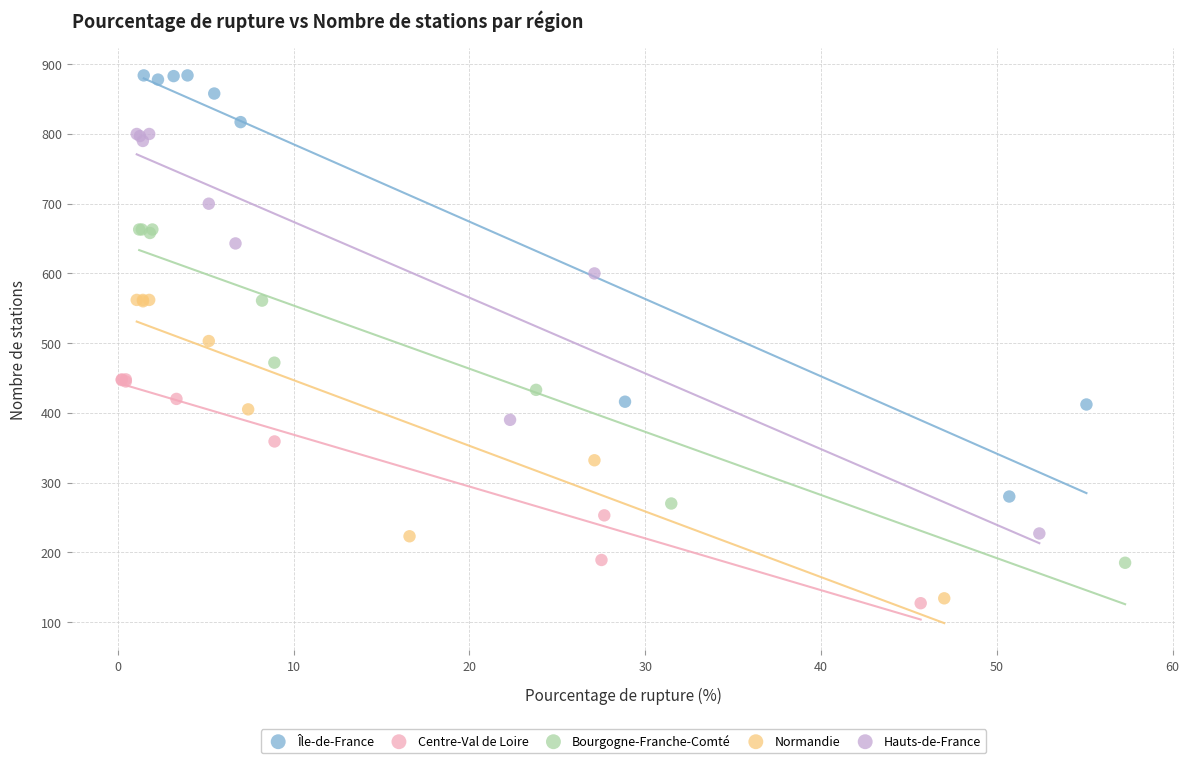

Which series reaches the maximum Y coordinate?

Île-de-France